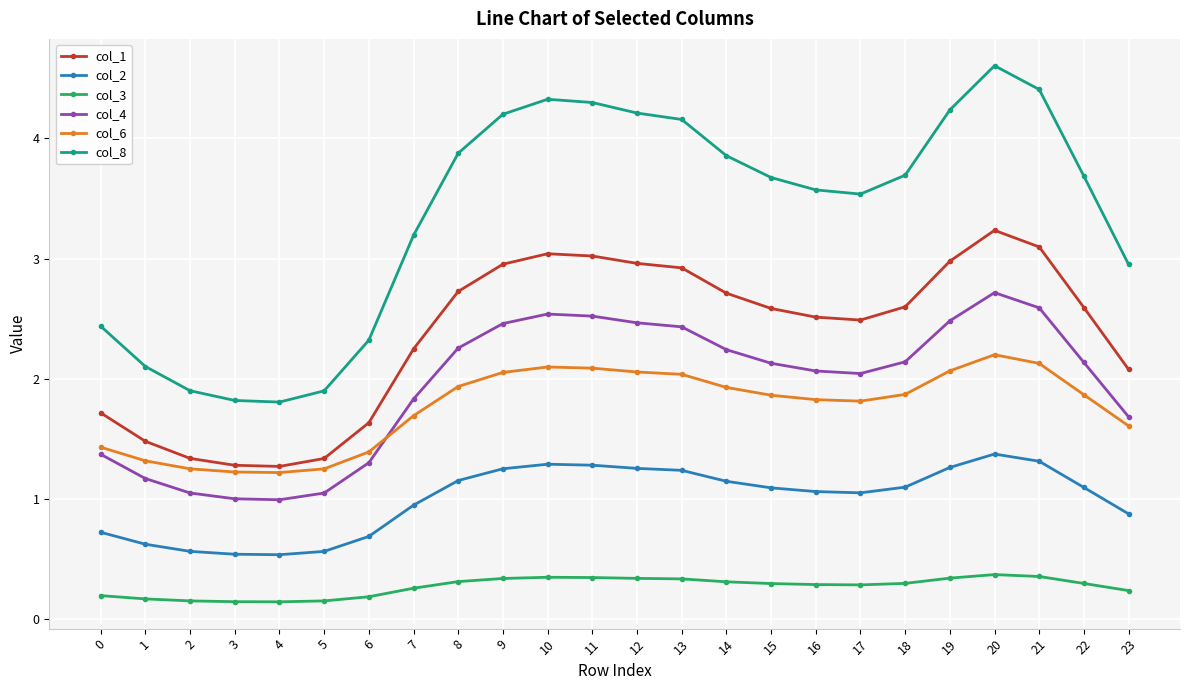

What is the difference between the col_2 values at 14 and 6?

0.5